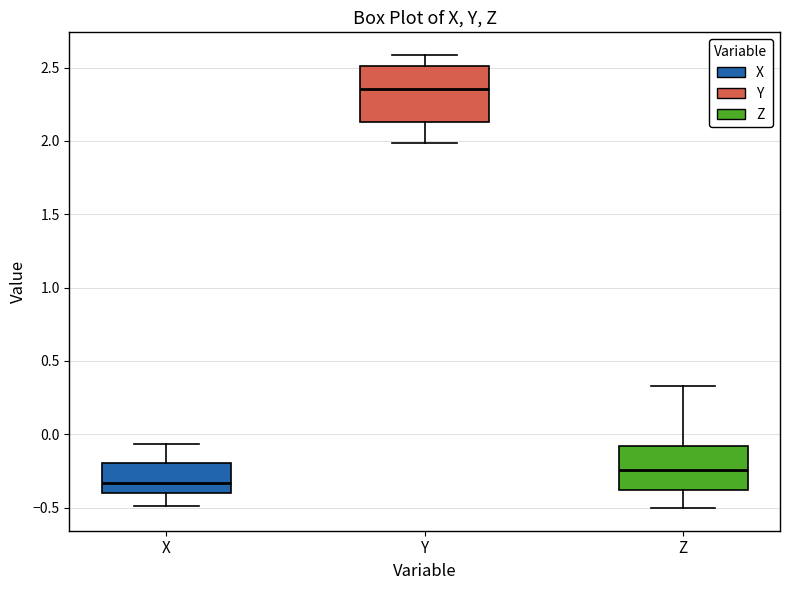

Reading left to right, transcribe this box plot: for each box, give where its median line is, the range the box spans, and where its two whiskers end, as read against the y-axis. The values are not printed on the chart, so give them approximately, as read against the axis.

X: median -0.35, box -0.40 to -0.20, whiskers -0.50 to -0.05
Y: median 2.35, box 2.15 to 2.50, whiskers 2.00 to 2.60
Z: median -0.25, box -0.40 to -0.10, whiskers -0.50 to 0.35